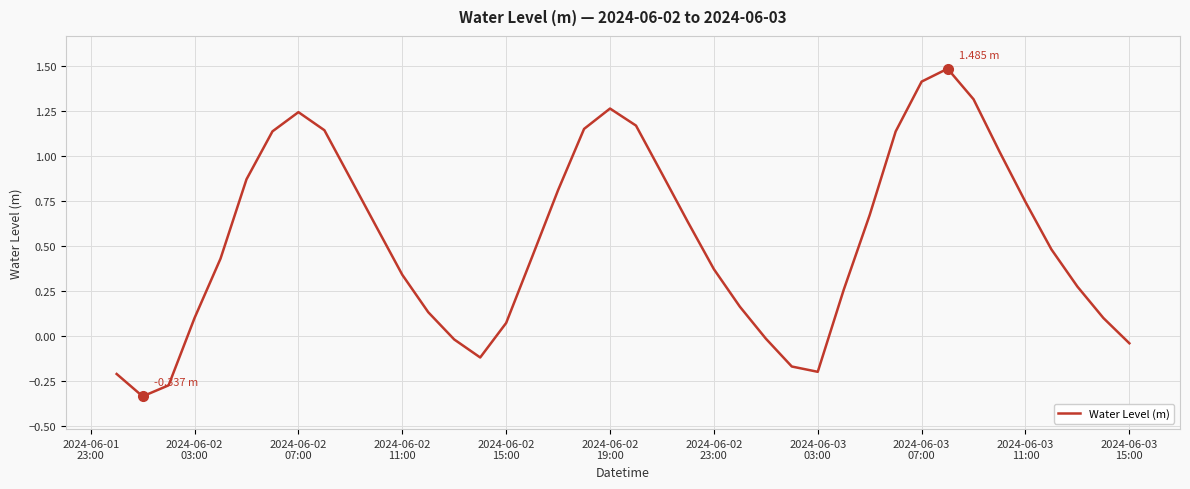

What is the difference between the maximum and minimum values?

1.8